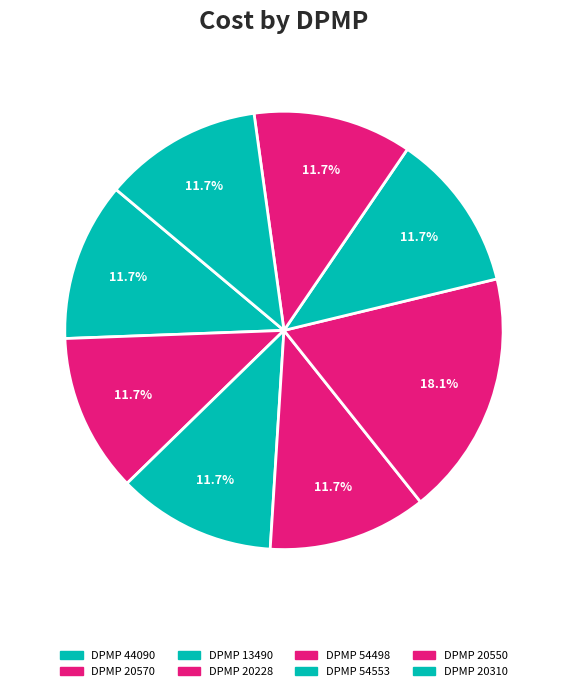

How many segments does this pie chart have?

8